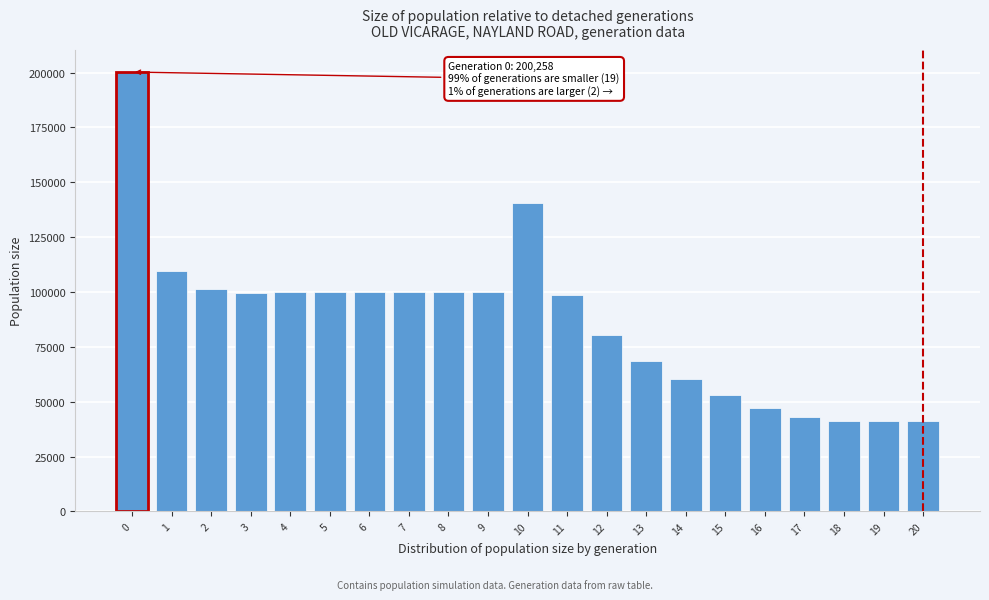

The value at 6 is 100147. True or false?

True